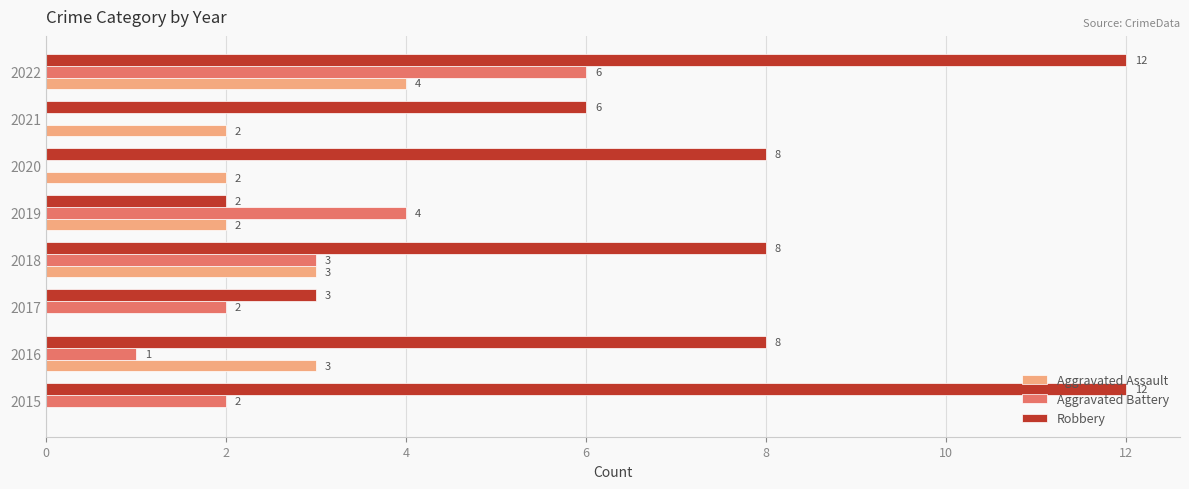

Which series has the largest total across all categories?

Robbery